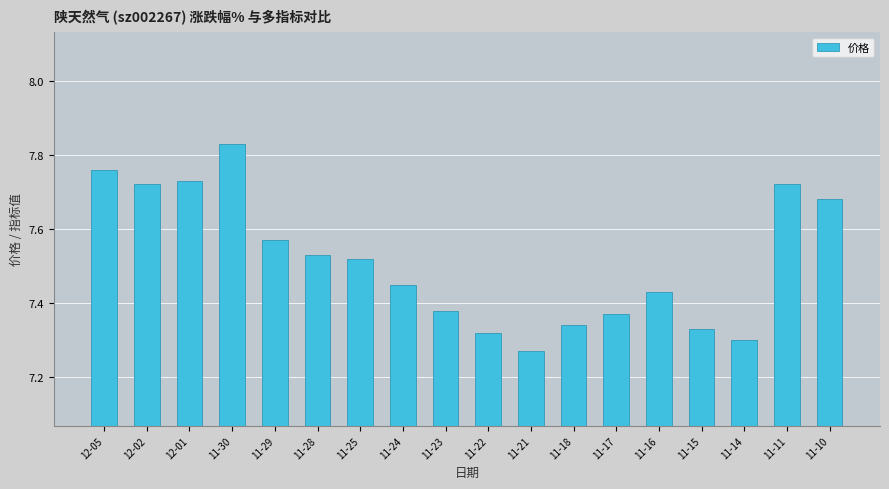

What position from the left is 11-15?

15